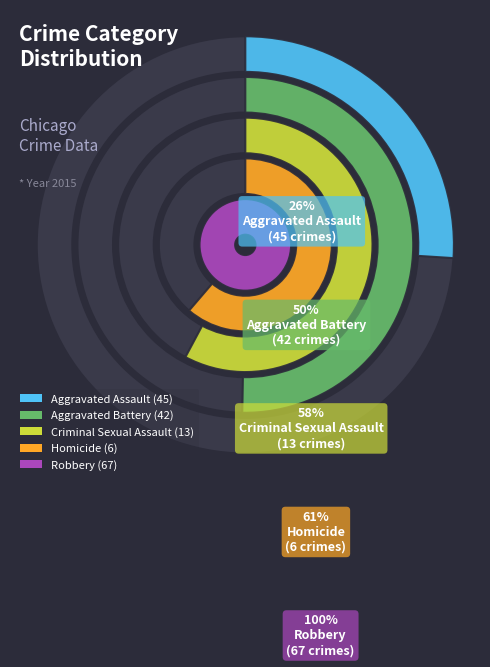

Approximately how many times larger is the value at Aggravated Assault compared to Robbery?

0.7